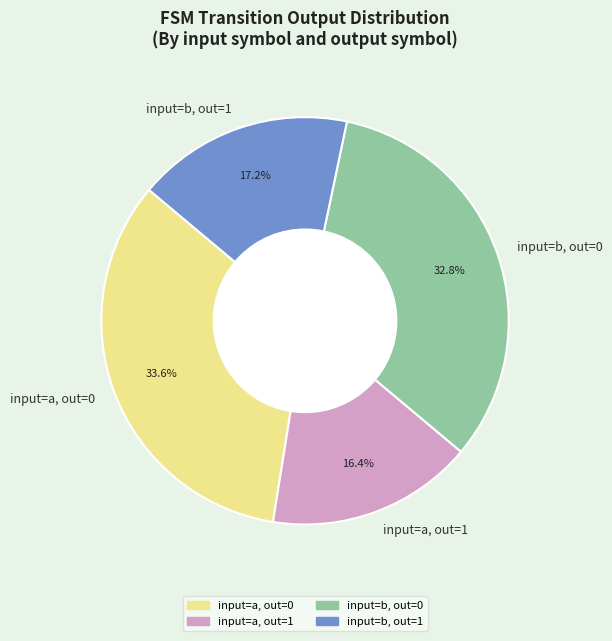

Does any single category account for the majority?

No